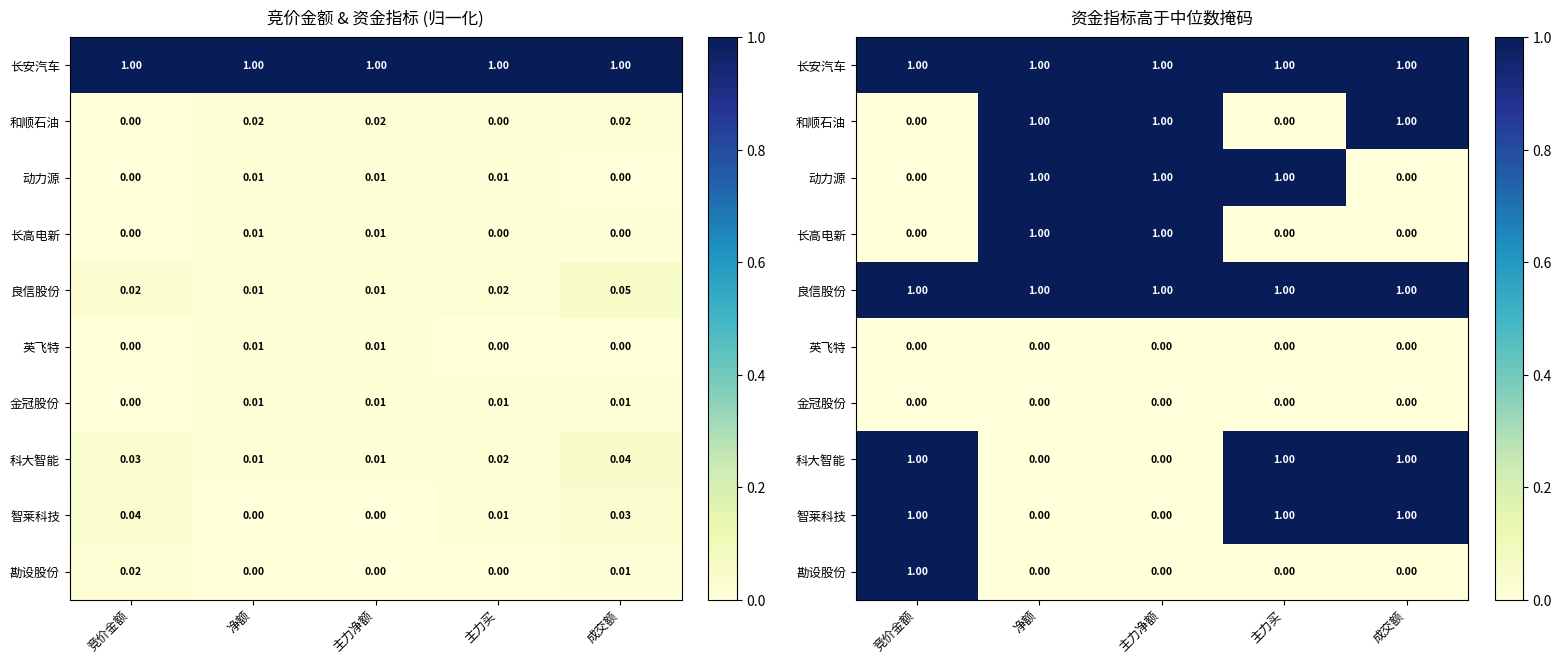

At which category is the sum across all series the highest?

竞价金额